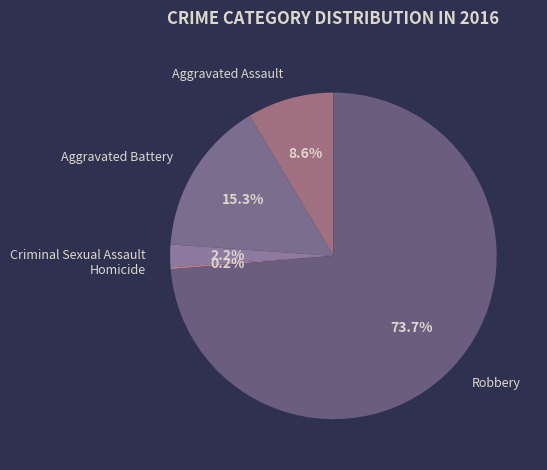

Which slice is the largest?

Robbery